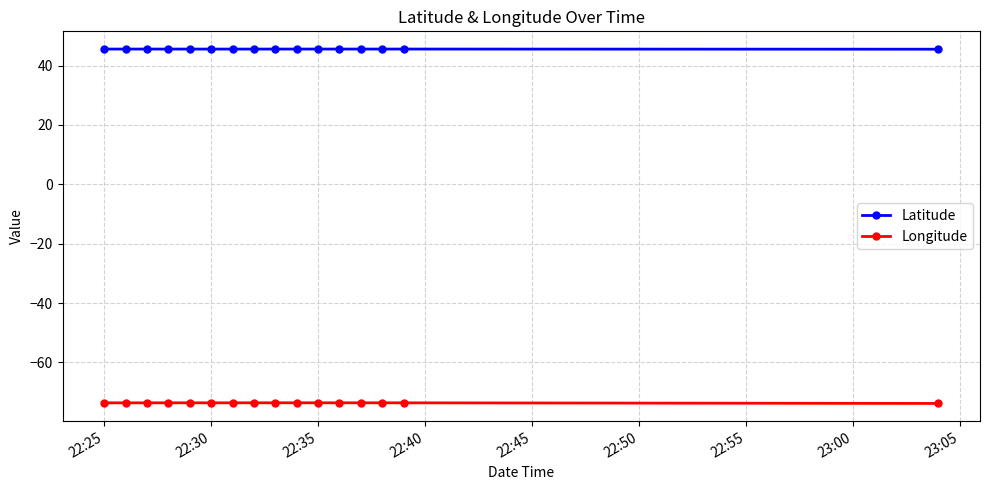

List the series in order of their peak value, highest first.

Latitude, Longitude